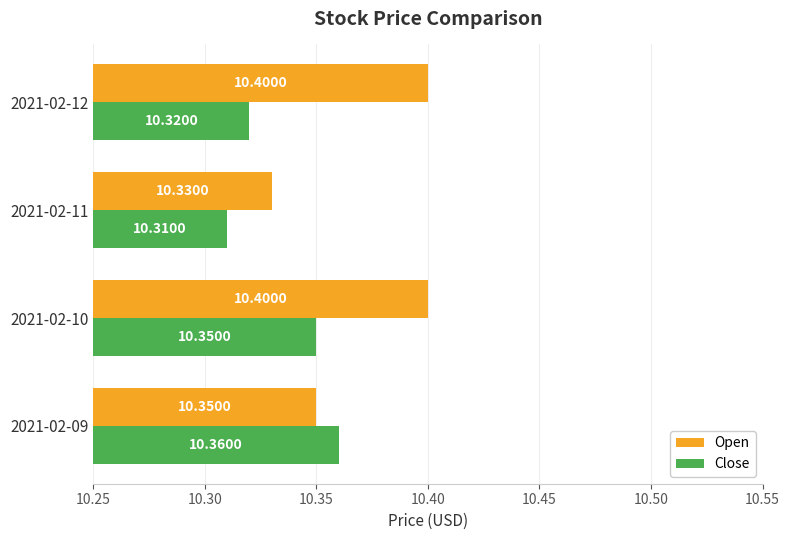

What are all the series names shown in the legend?

Open, Close